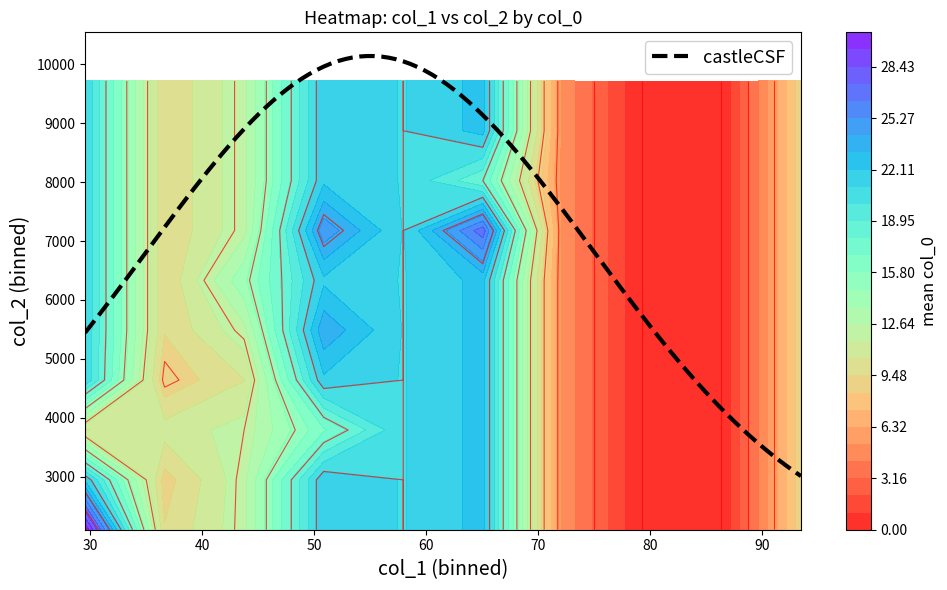

What is the maximum value for castleCSF?

10138.2